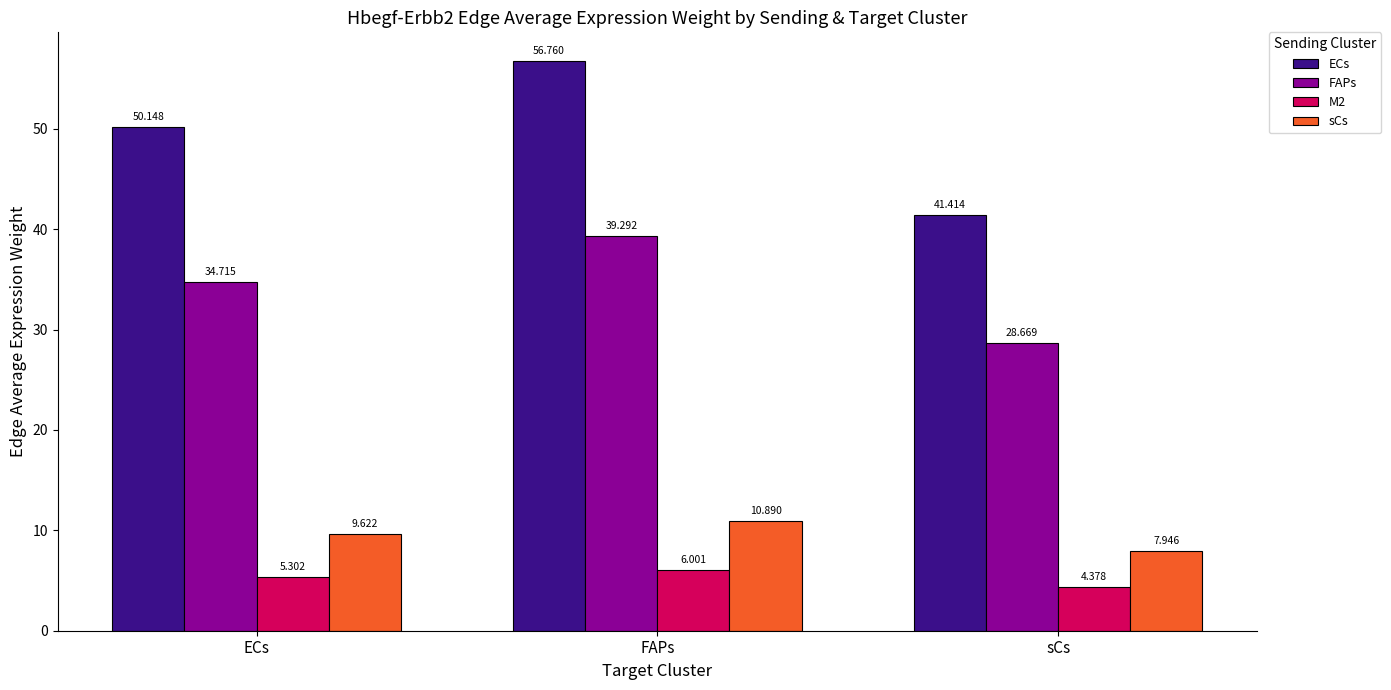

How many data points in ECs are less than 50?

1